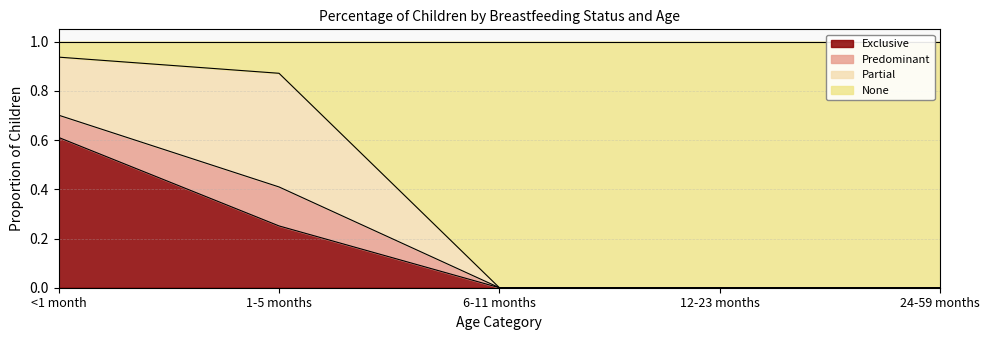

The value of Exclusive at 12-23 months is 0.0. True or false?

True